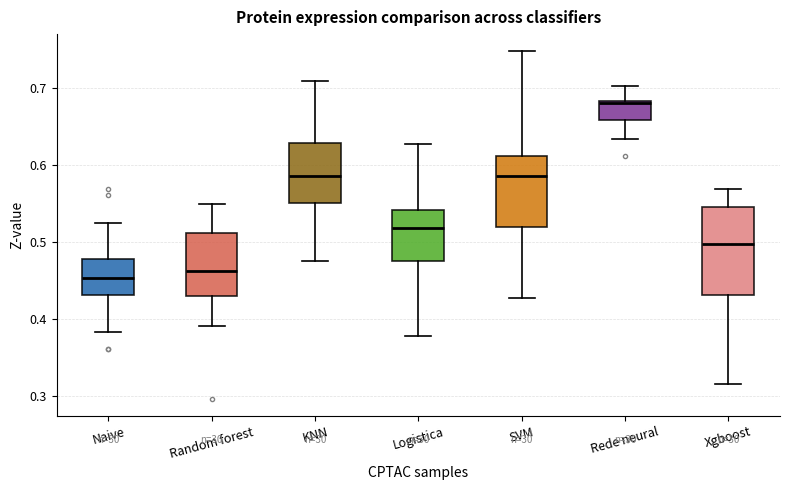

Reading left to right, read every box against the y-axis: the position of its median line, the range the box covers, and the ends of its whiskers. The values are not printed on the chart, so give them approximately, as read against the axis.

Naive: median 0.45, box 0.43 to 0.48, whiskers 0.38 to 0.53
Random forest: median 0.46, box 0.43 to 0.51, whiskers 0.39 to 0.55
KNN: median 0.59, box 0.55 to 0.63, whiskers 0.48 to 0.71
Logistica: median 0.52, box 0.48 to 0.54, whiskers 0.38 to 0.63
SVM: median 0.59, box 0.52 to 0.61, whiskers 0.43 to 0.75
Rede neural: median 0.68, box 0.66 to 0.68, whiskers 0.63 to 0.70
Xgboost: median 0.50, box 0.43 to 0.55, whiskers 0.32 to 0.57